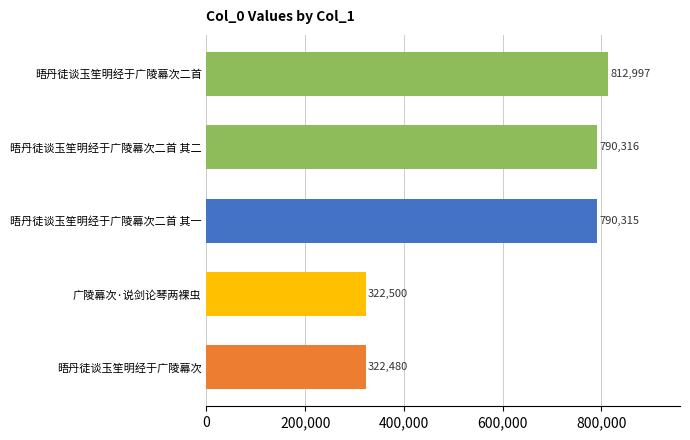

Are the bars horizontal?

Yes